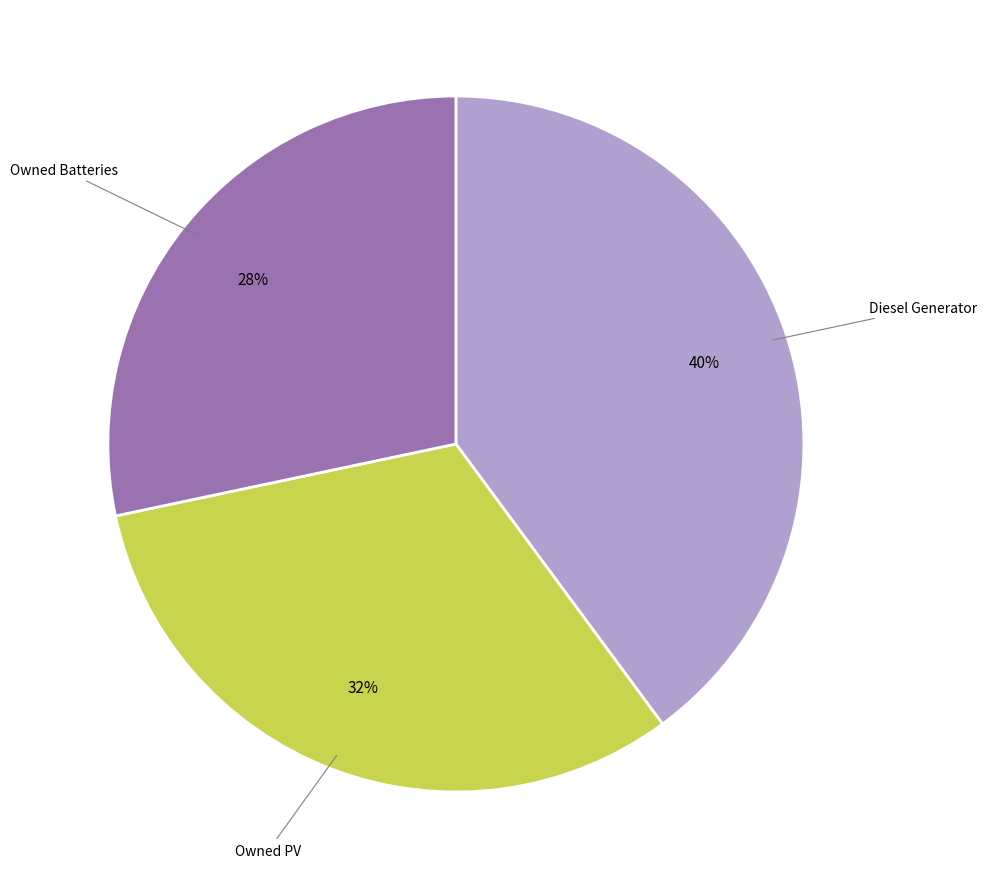

To the nearest percent, what is the difference between the largest and smallest slice percentages?

12%